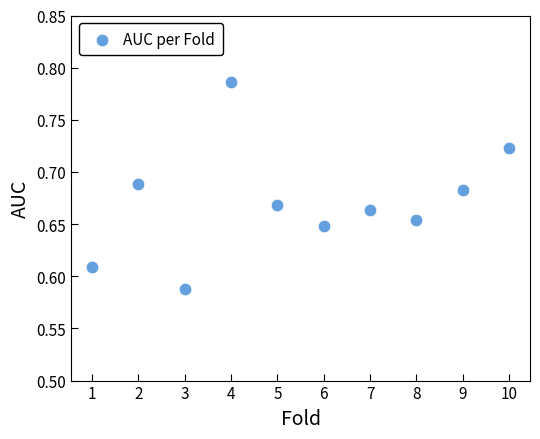

What is the range of X values (max minus min)?

9.0